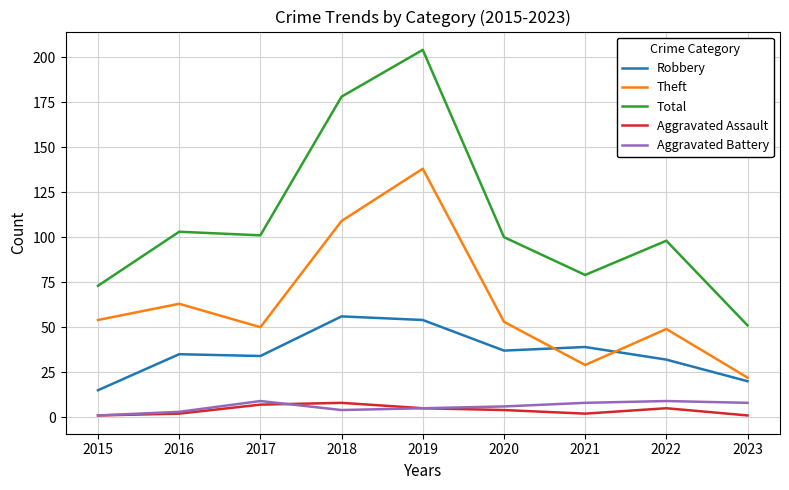

Which series has the widest spread of values?

Total